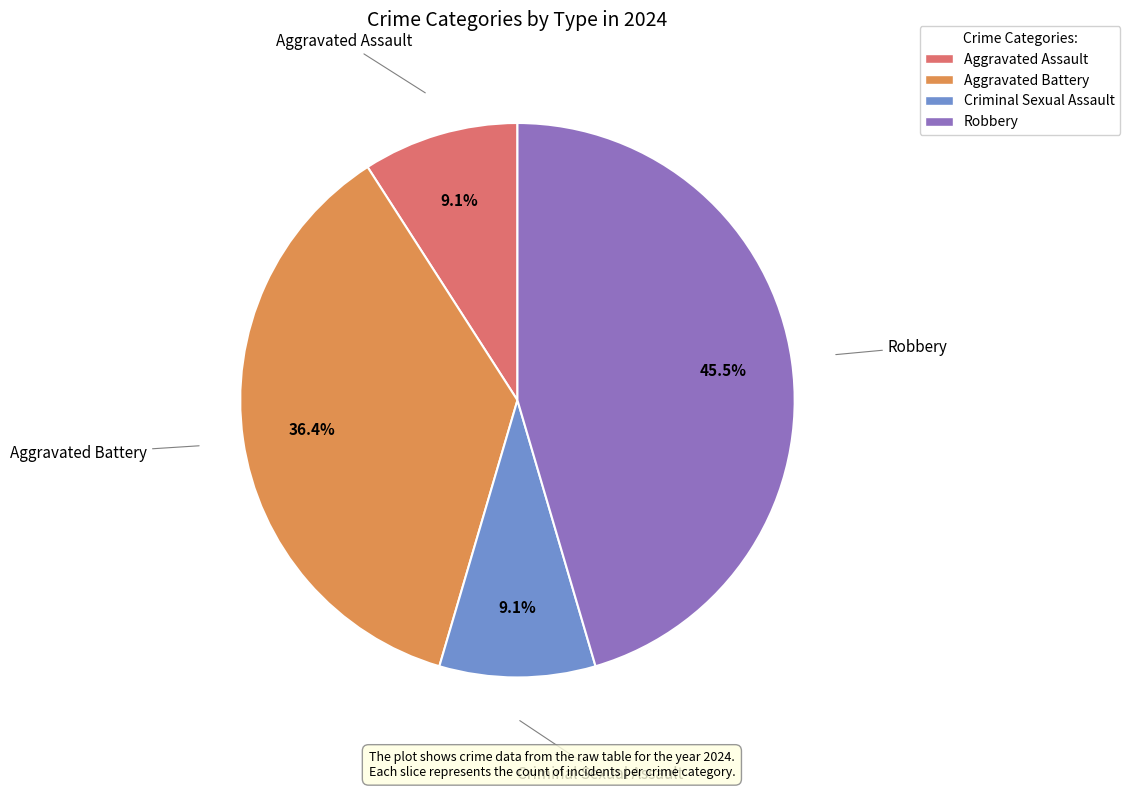

Does Criminal Sexual Assault represent more than half of the total?

No